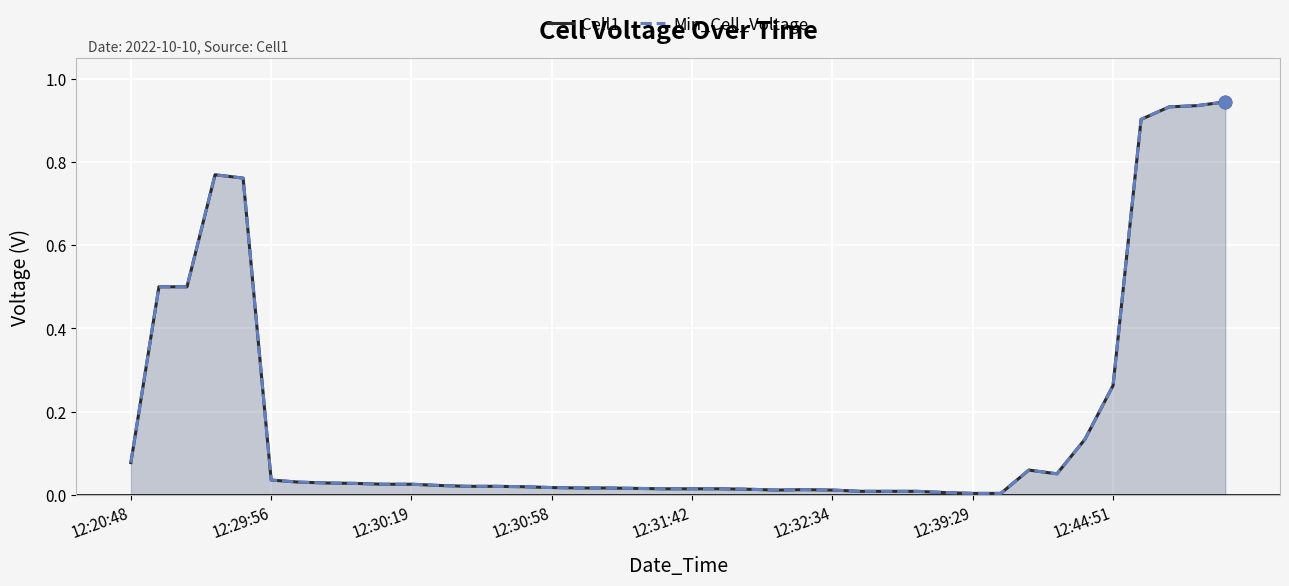

Which series reaches the maximum Y coordinate?

Cell1